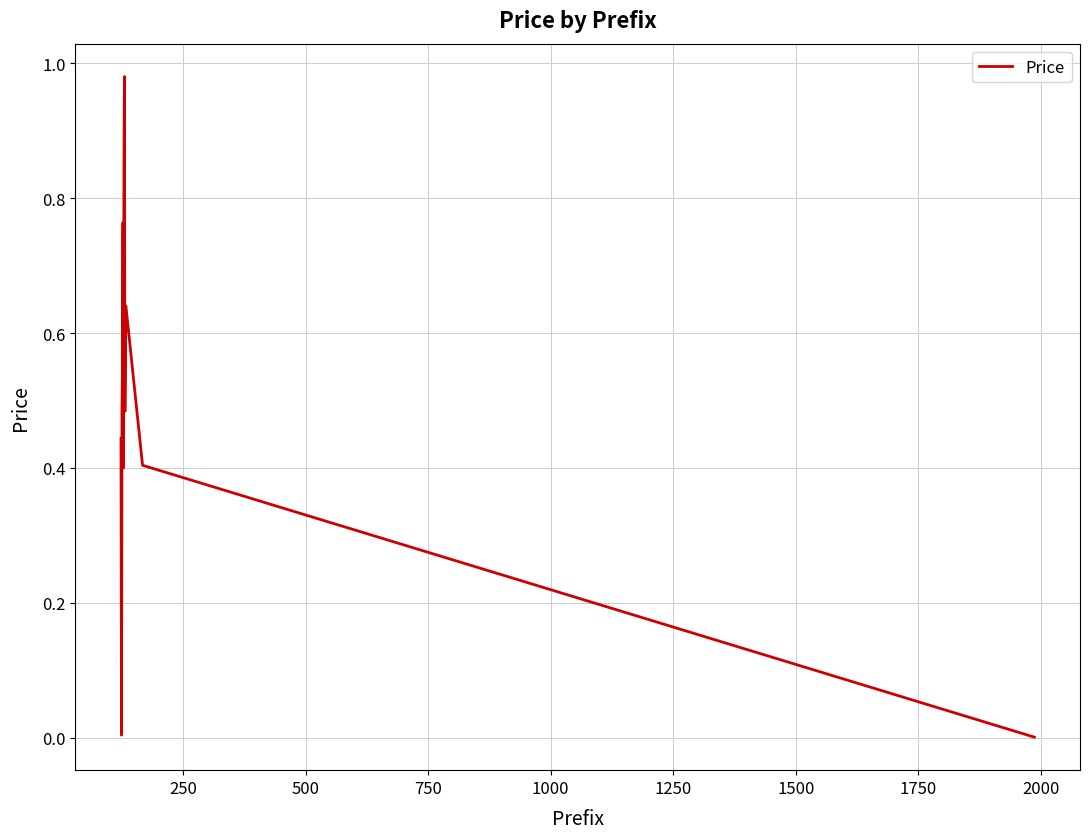

Is this an area chart (filled region under the line)?

No